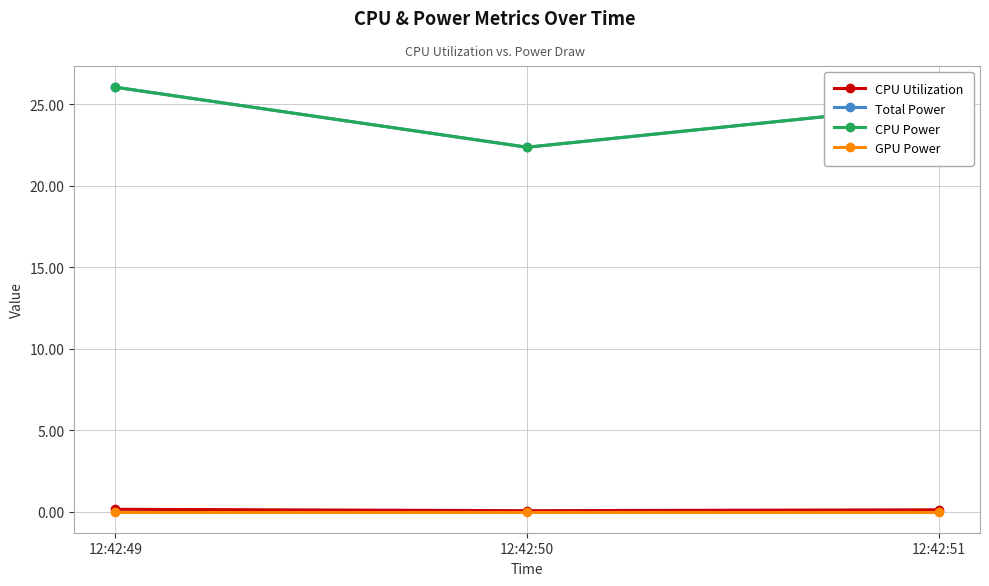

Does the chart have visible grid lines?

Yes